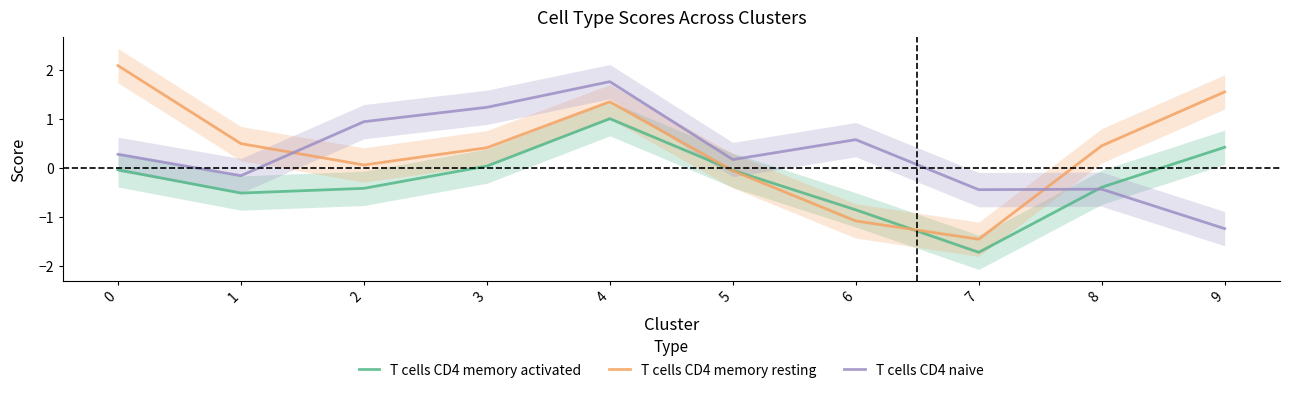

What is the total value across all series at 8?

-0.4